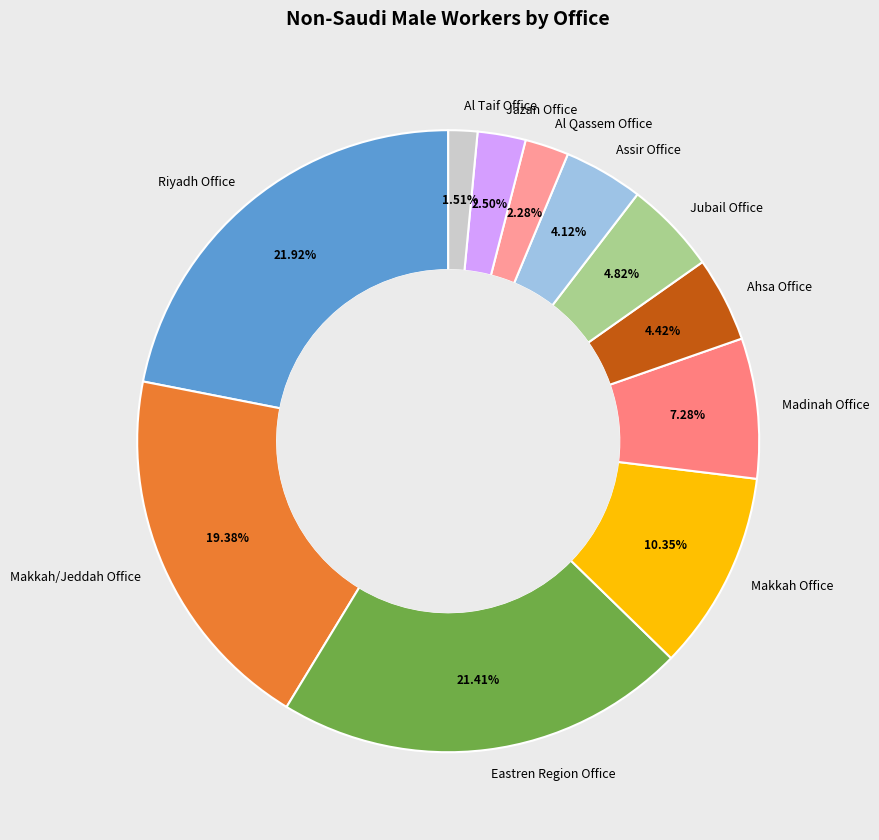

What is the ratio of the value at Jazan Office to the value at Jubail Office?

0.5